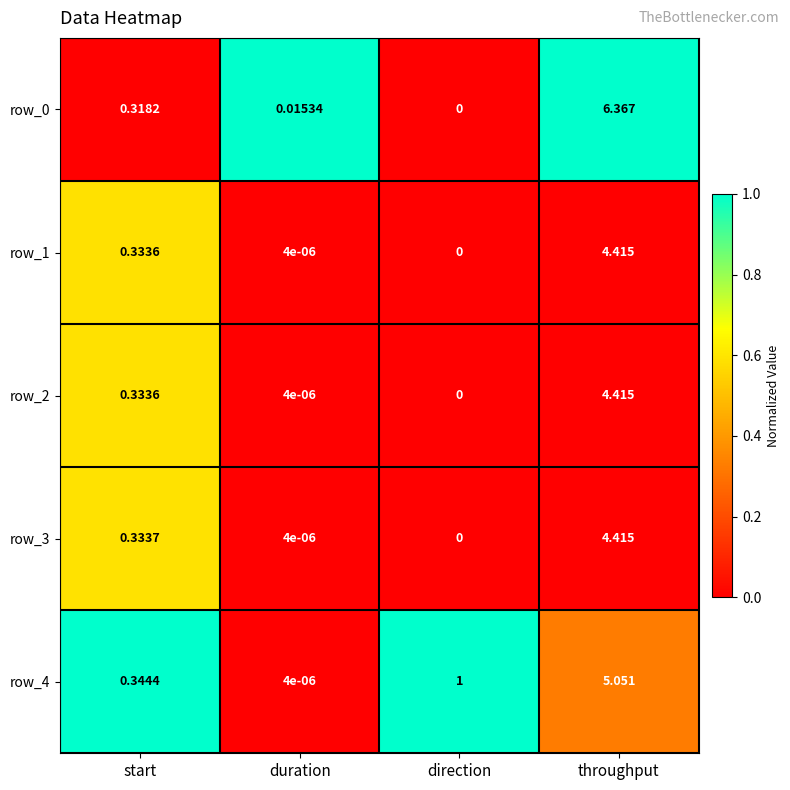

At which label does row_0 reach its minimum?

direction